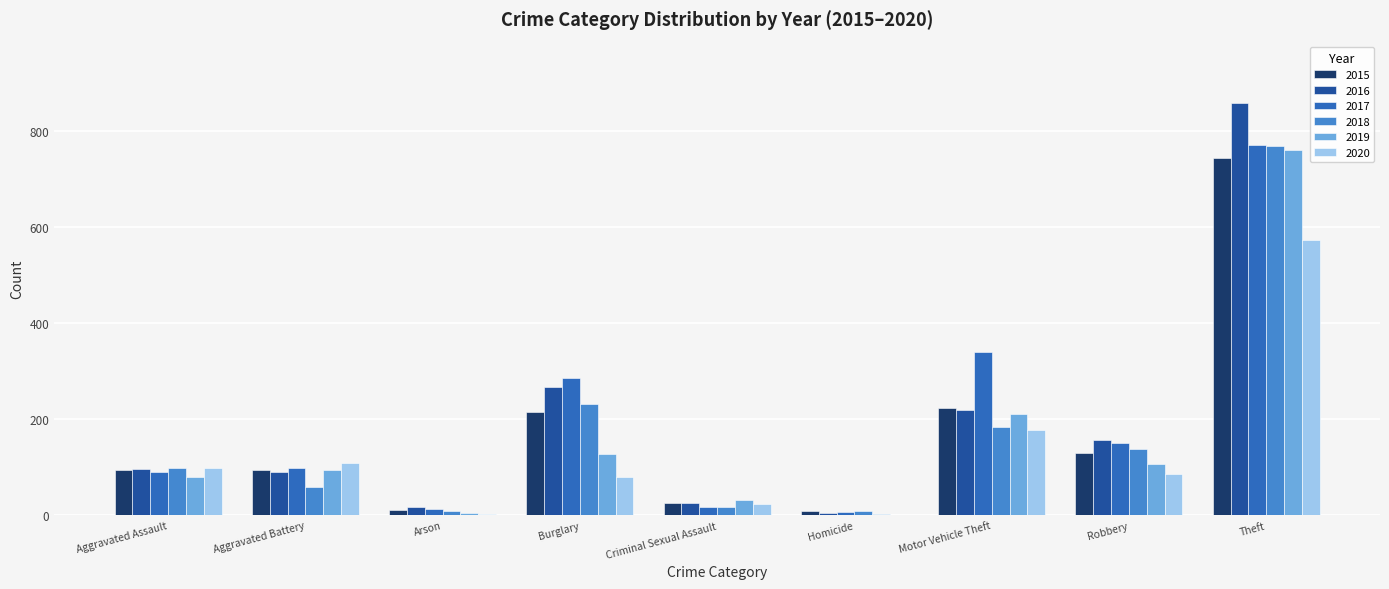

The 2019 series shows 111 at Aggravated Assault. True or false?

False